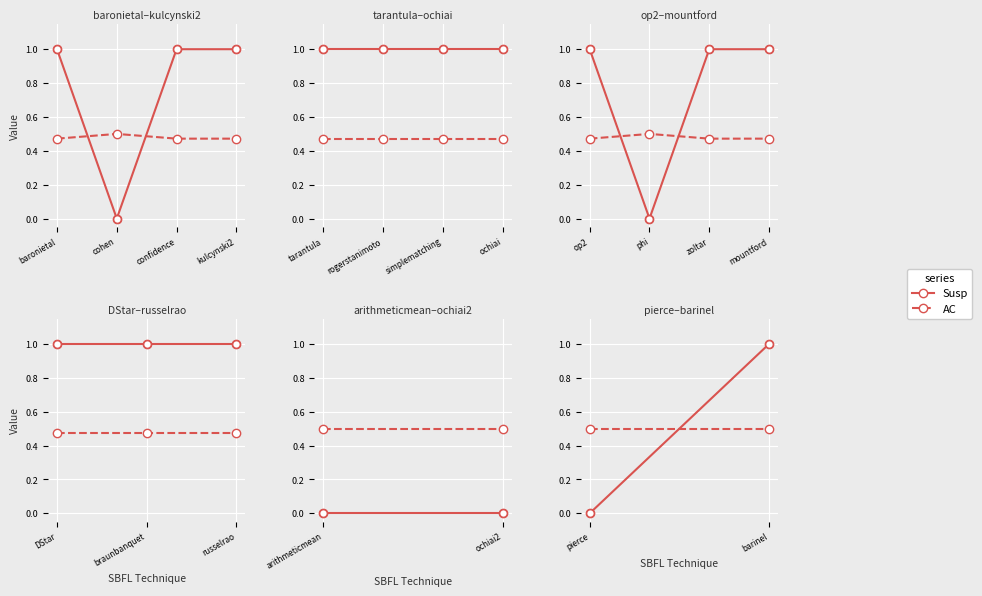

At how many categories does at least one series exceed 0?

2